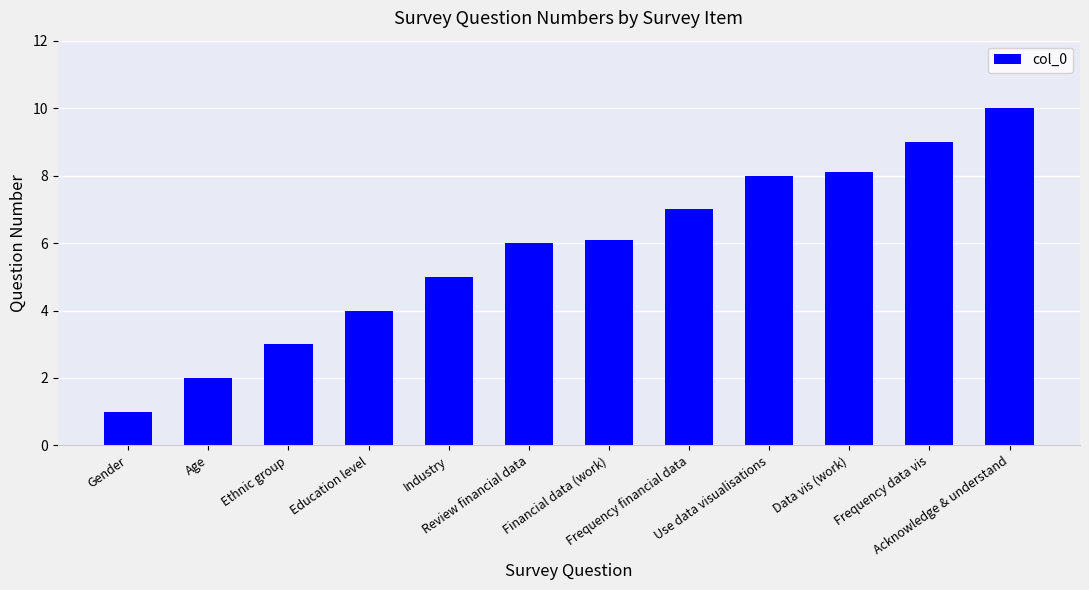

Rank the categories by value from highest to lowest.

Acknowledge & understand, Frequency data vis, Data vis (work), Use data visualisations, Frequency financial data, Financial data (work), Review financial data, Industry, Education level, Ethnic group, Age, Gender